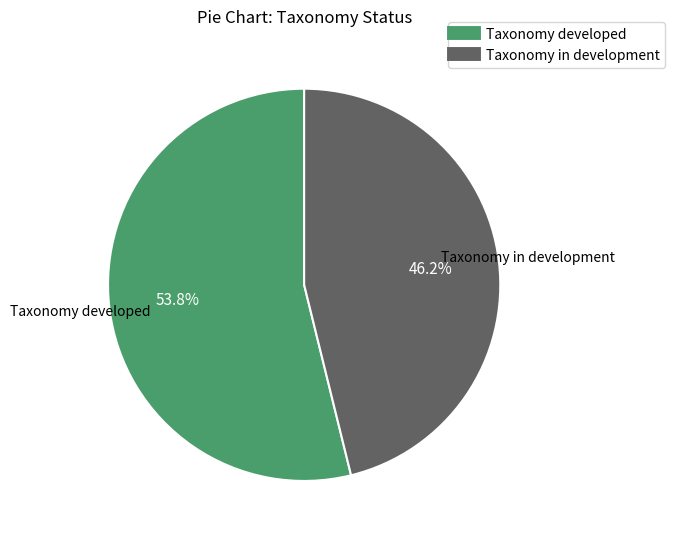

To the nearest percent, what portion does Taxonomy developed represent?

54%